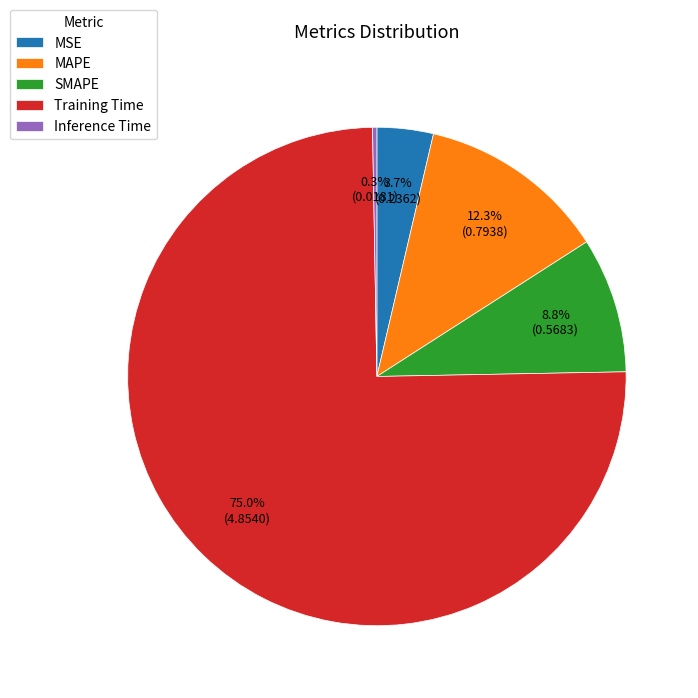

Is it true that Inference Time is 0% of the pie?

True